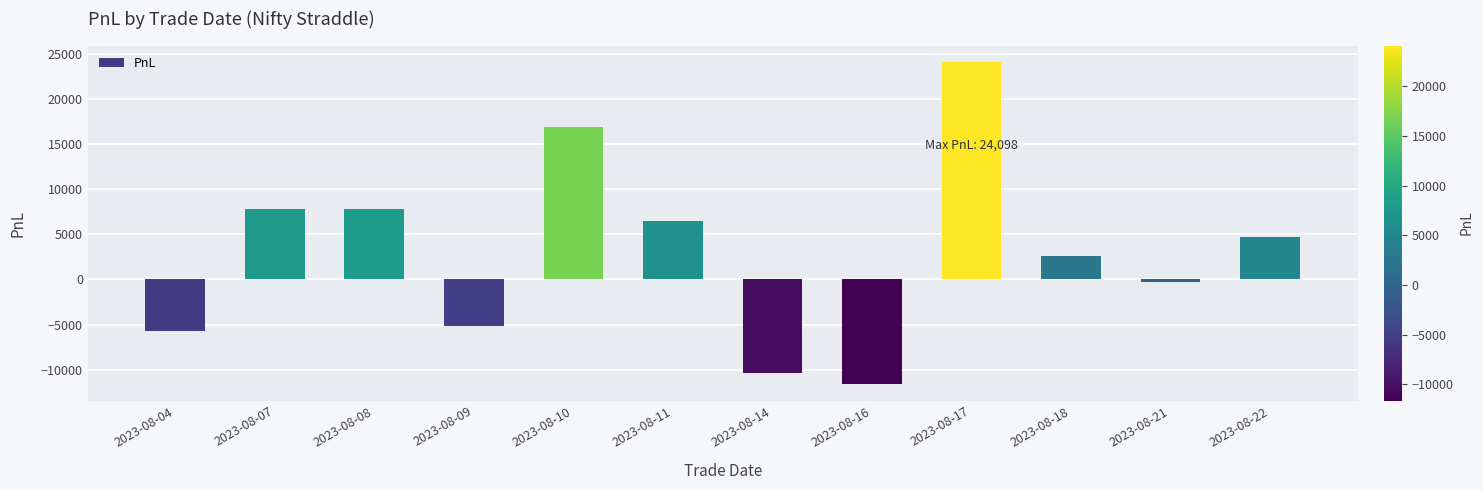

What is the value of the 7th bar from the left?

-10381.0